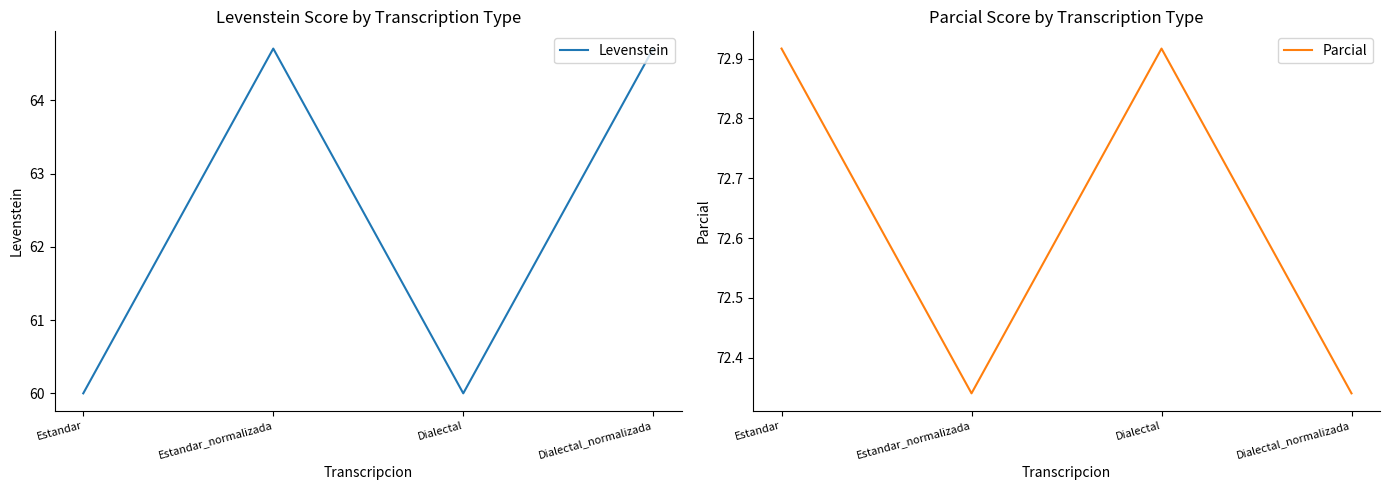

At which category is the sum across all series the highest?

Estandar_normalizada